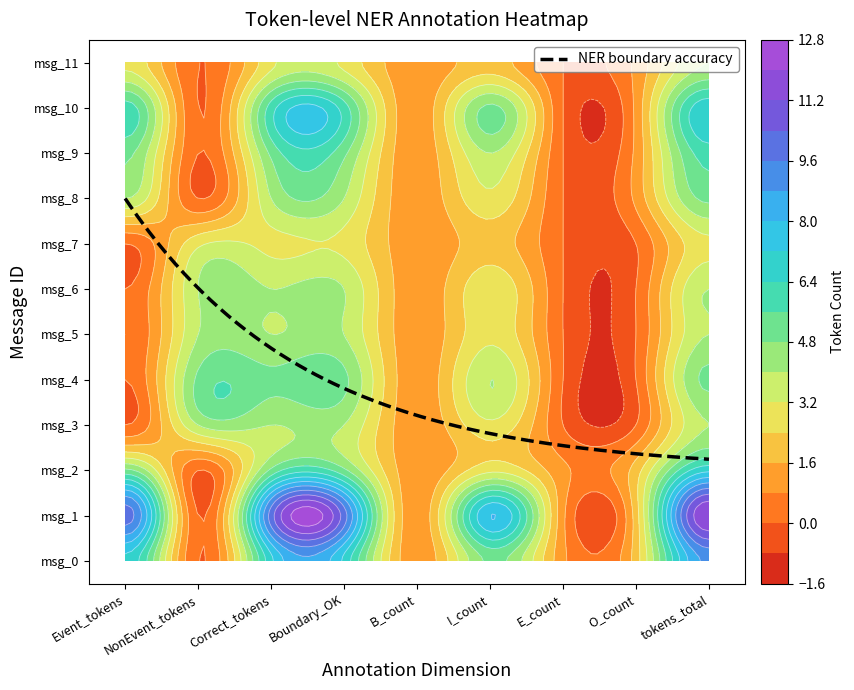

True or false: NonEvent has a value of 7 at 4.

False